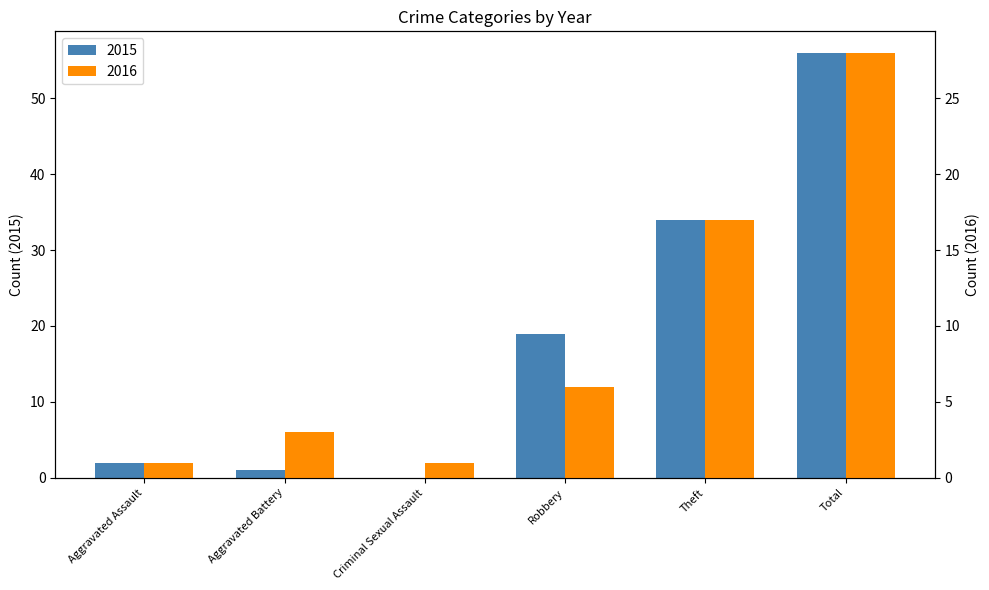

Rank the series at Theft from highest to lowest value.

2015, 2016